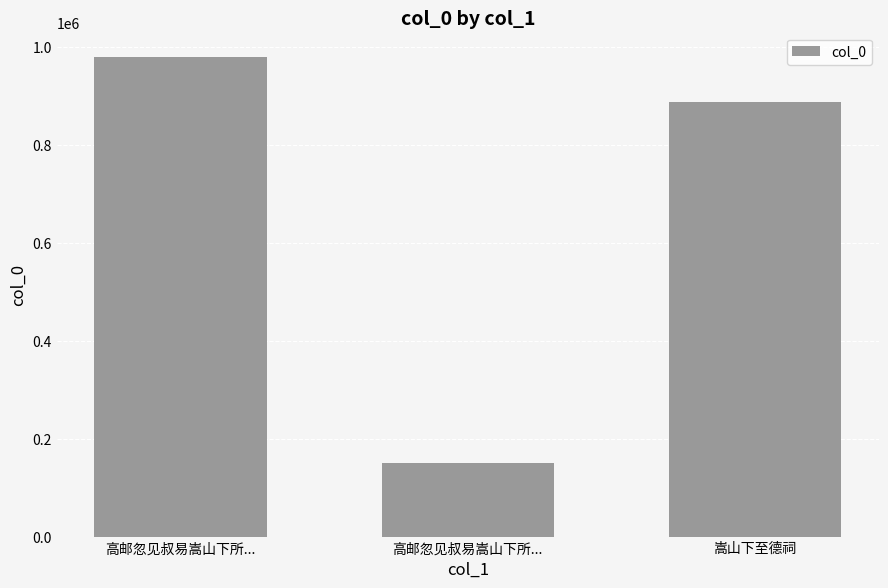

What is the value of the 3rd bar from the left?

887420